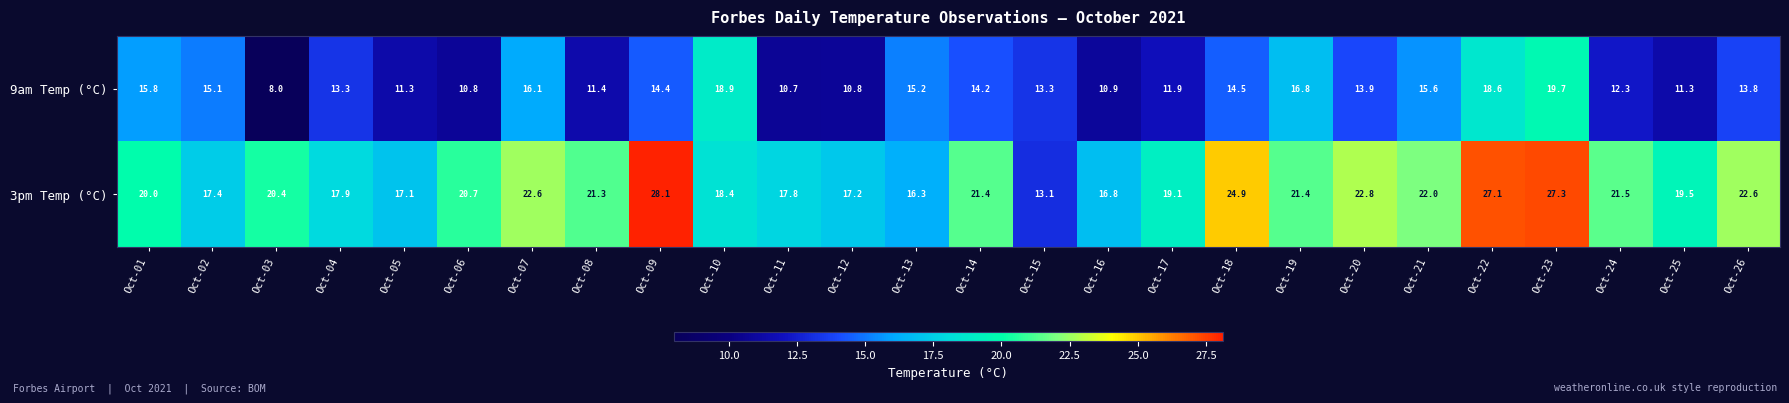

What is the spread (max minus min) of values at Oct-08?

9.9